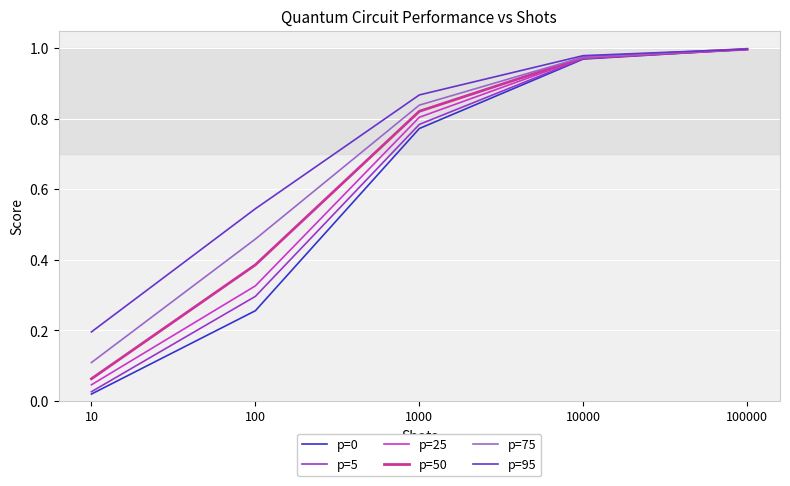

Between 10 and 100, which series saw the biggest shift?

p=75